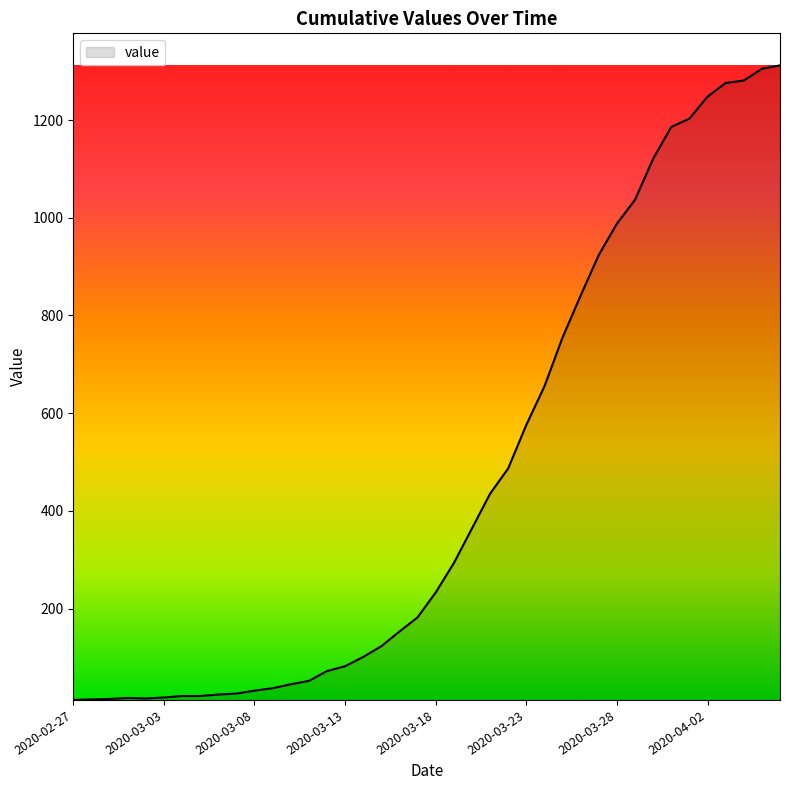

What is the maximum value shown in the chart?

1312